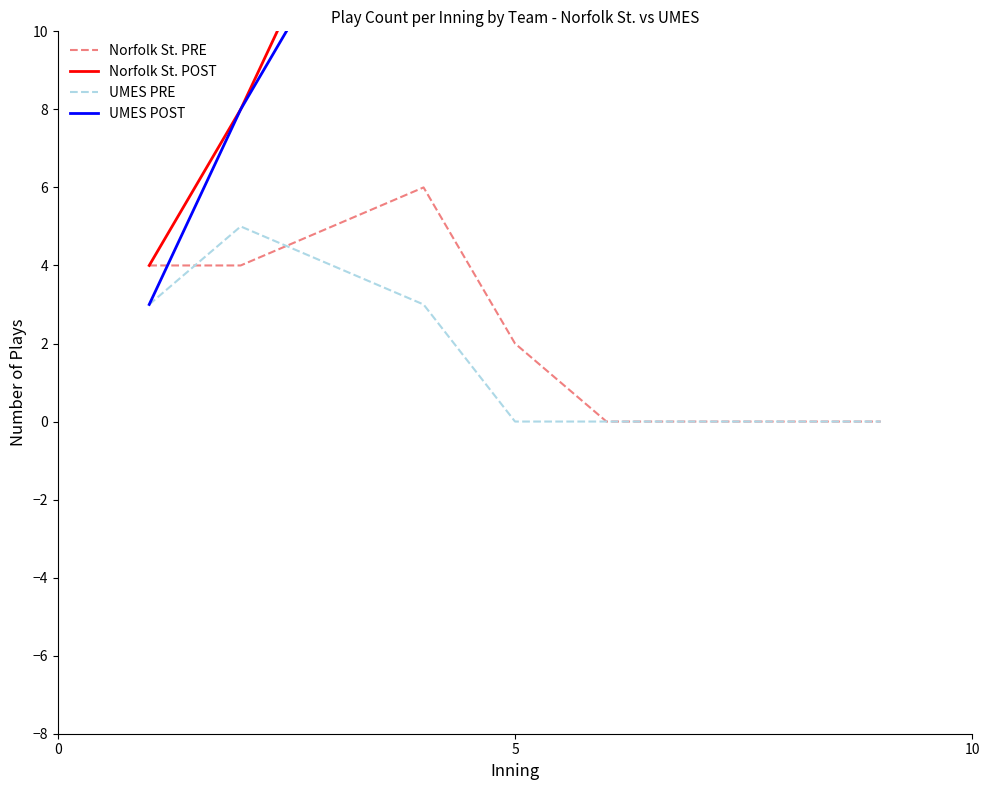

What is the maximum value shown in the chart?

21